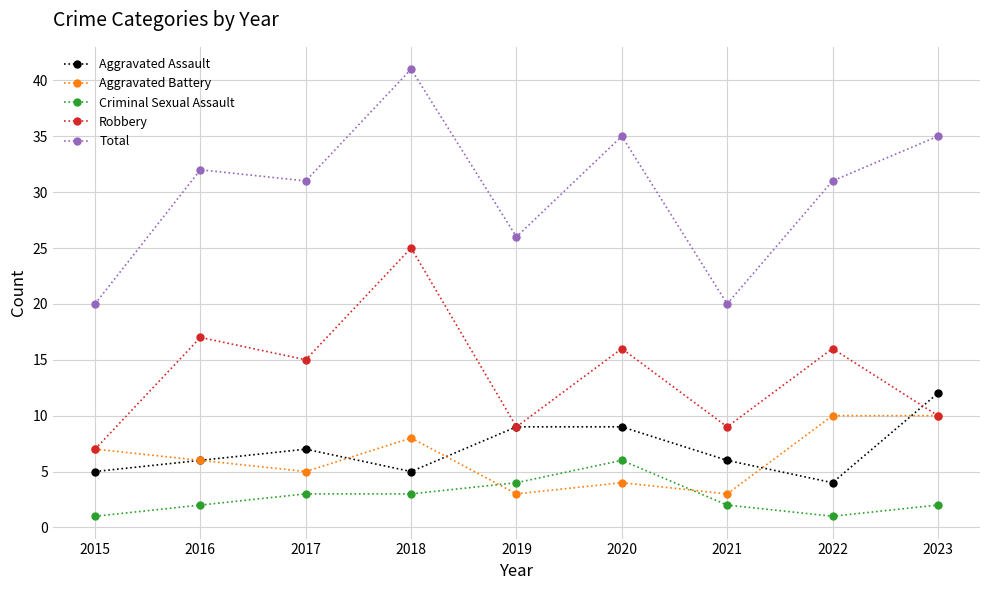

Reading right to left, extract all data points from this chart.

Aggravated Assault: 2023=12	2022=4	2021=6	2020=9	2019=9	2018=5	2017=7	2016=6	2015=5
Aggravated Battery: 2023=10	2022=10	2021=3	2020=4	2019=3	2018=8	2017=5	2016=6	2015=7
Criminal Sexual Assault: 2023=2	2022=1	2021=2	2020=6	2019=4	2018=3	2017=3	2016=2	2015=1
Robbery: 2023=10	2022=16	2021=9	2020=16	2019=9	2018=25	2017=15	2016=17	2015=7
Total: 2023=35	2022=31	2021=20	2020=35	2019=26	2018=41	2017=31	2016=32	2015=20